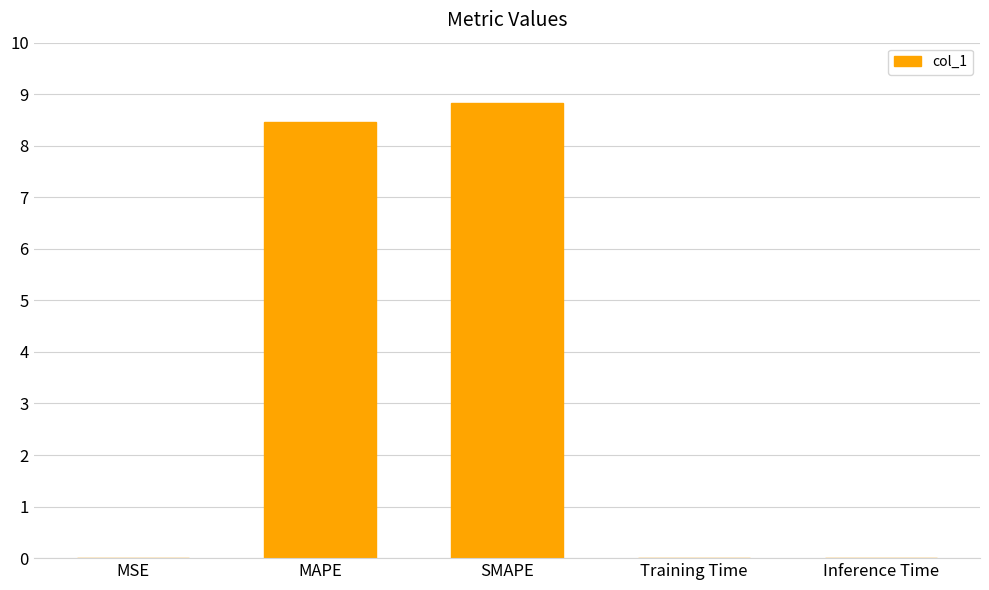

Between SMAPE and Inference Time, which is larger?

SMAPE